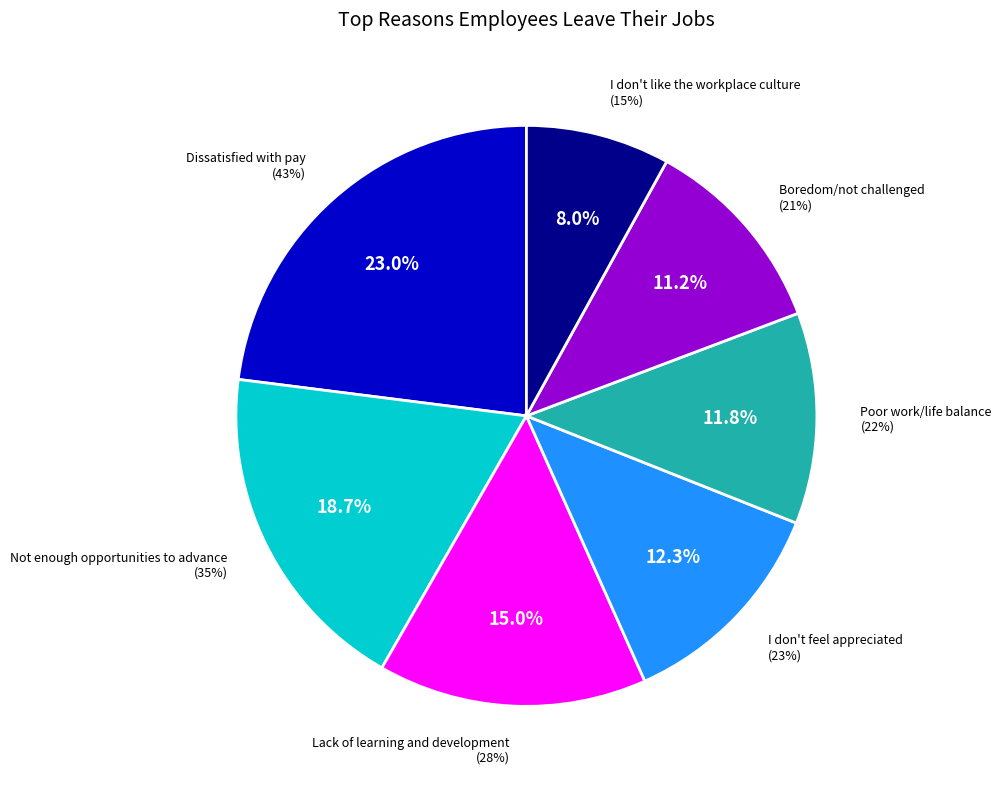

What is the total percentage of Boredom/not challenged and I don't feel appreciated?

23.5%